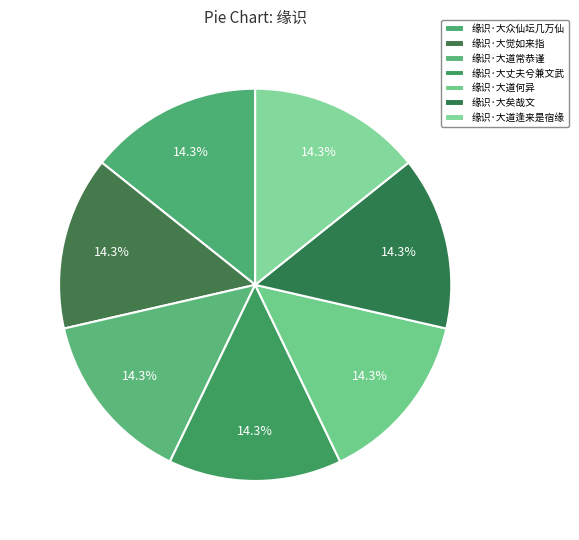

Is 缘识·大道常恭谨 the majority of the pie?

No